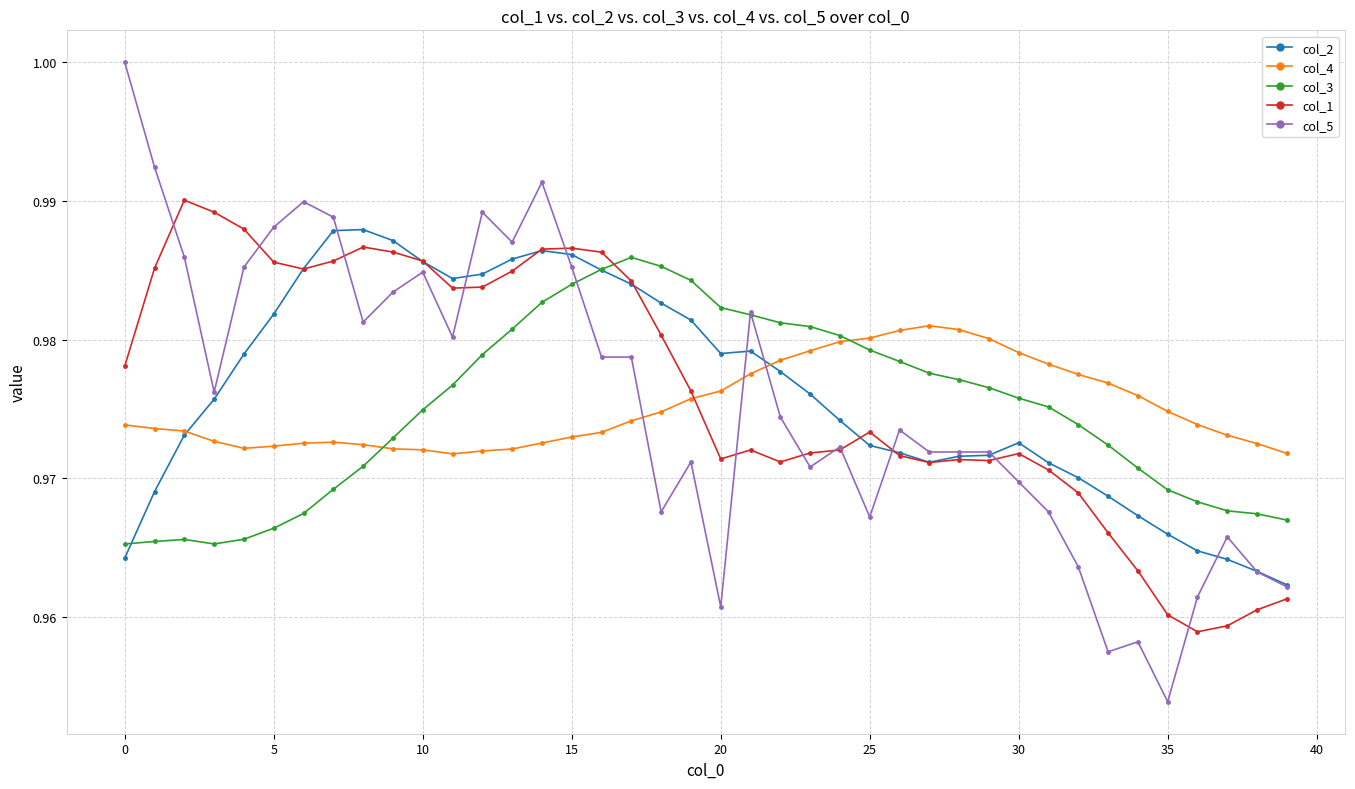

After their last crossing, which series has the higher values: col_1 or col_3?

col_3